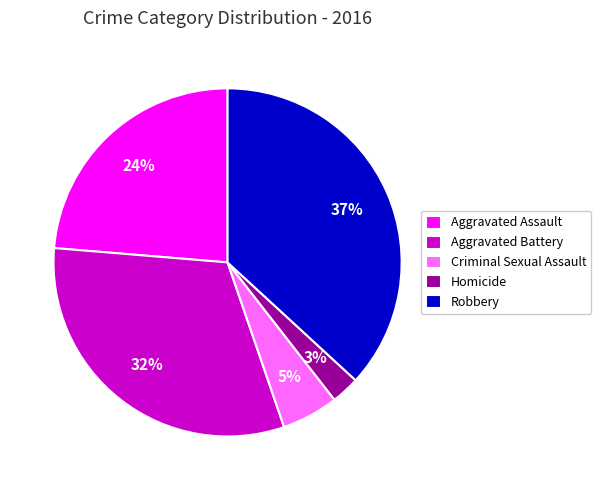

Do Criminal Sexual Assault and Robbery together represent more than half of the pie?

No